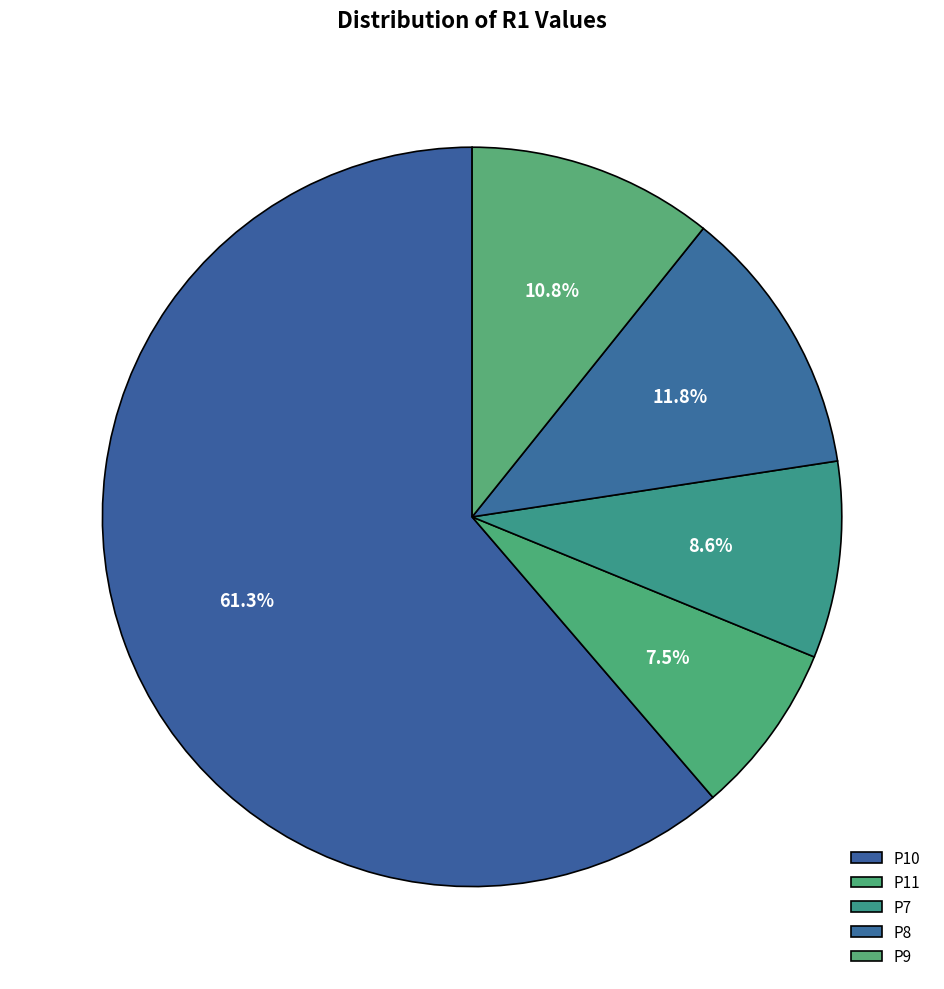

Count the number of slices in the pie.

5